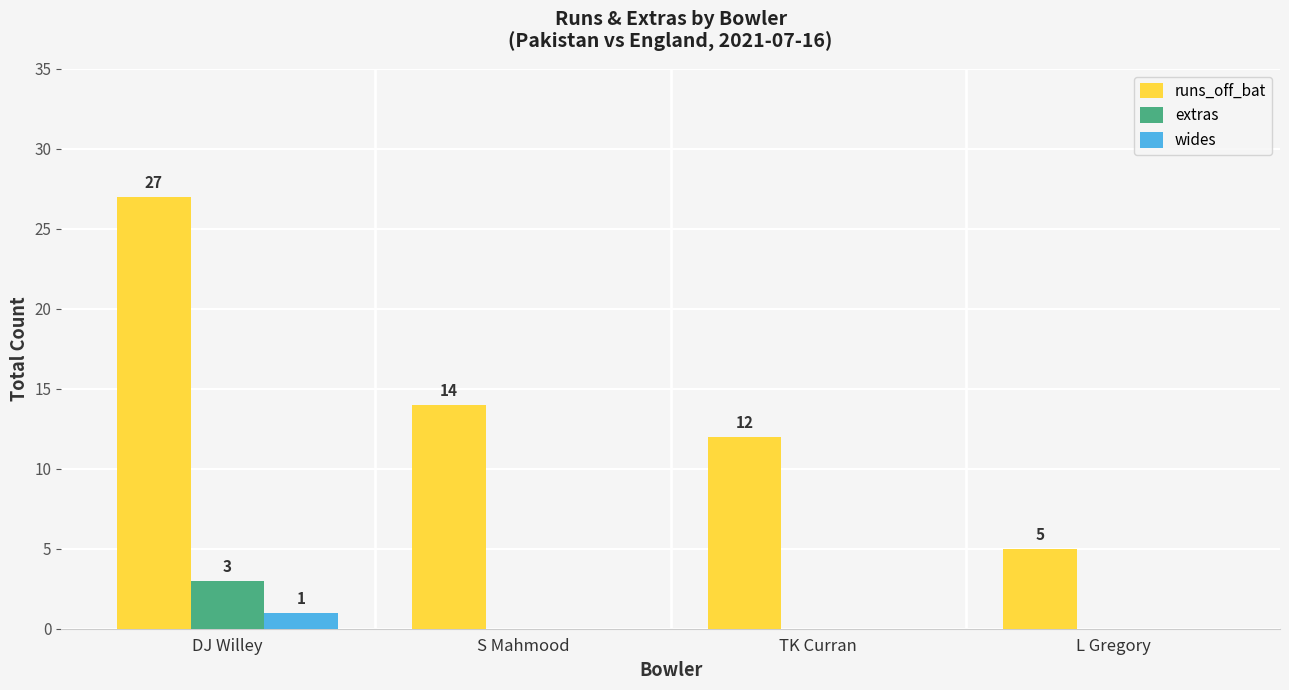

How many groups of bars are there?

4